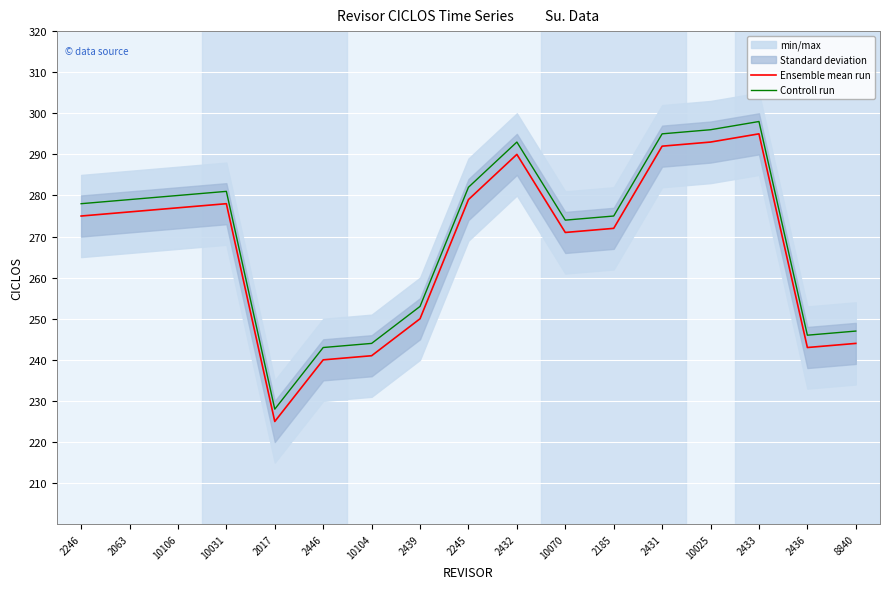

What is the approximate value of Controll run at 10031?

281